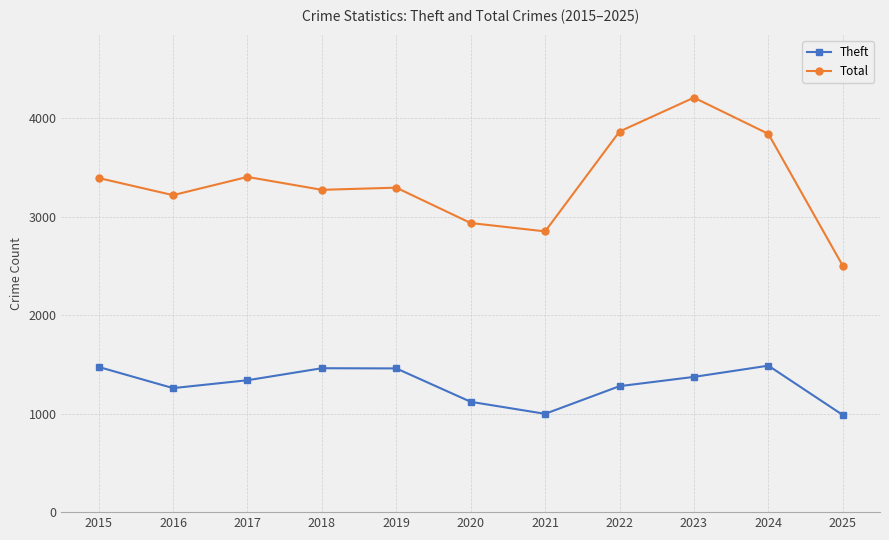

At which category is the sum across all series the highest?

2023